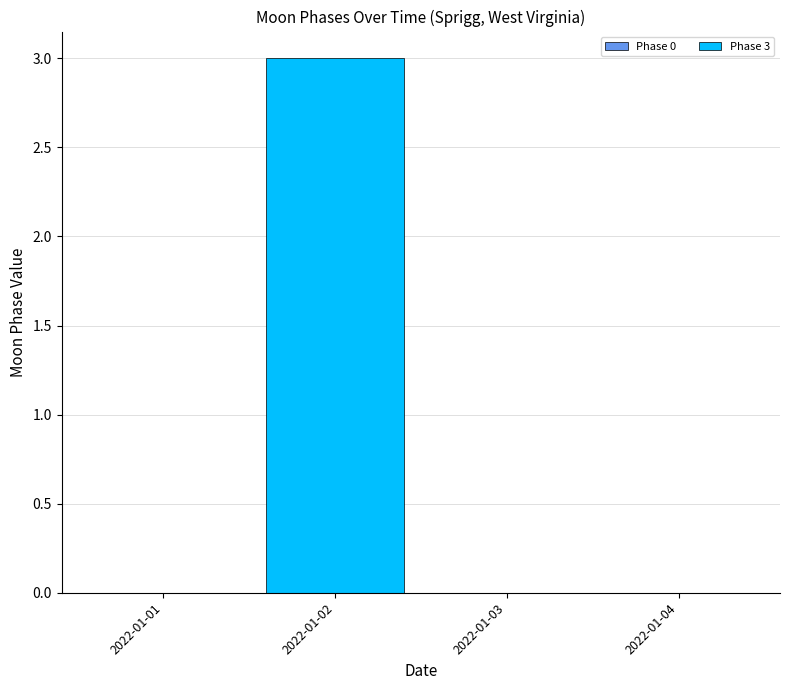

Is it true that the value at 2022-01-02 is 4?

False